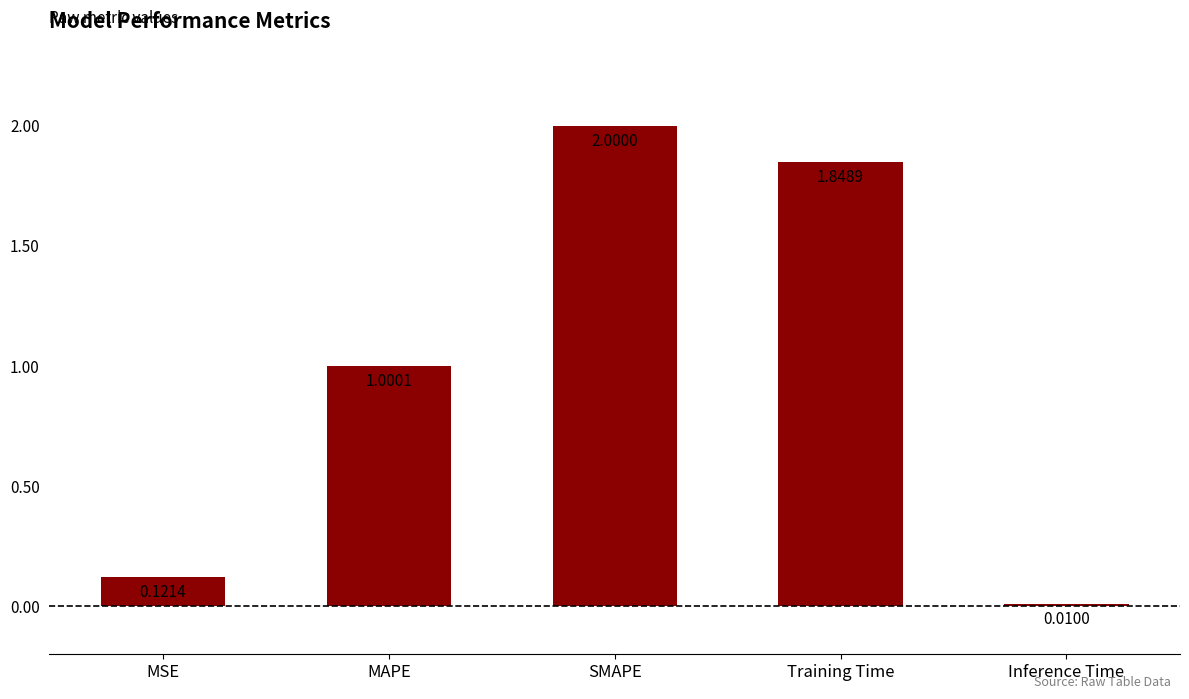

What is the label of the 2nd bar from the left?

MAPE